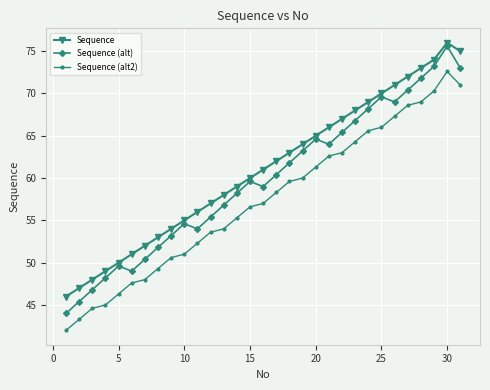

What is the difference between the maximum and minimum values in the Sequence (alt2) series?

30.6